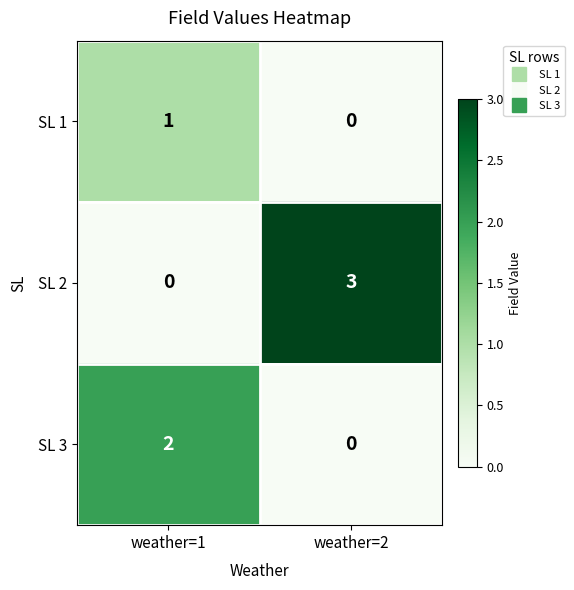

List the series in order of their overall mean, lowest first.

SL 1, SL 3, SL 2